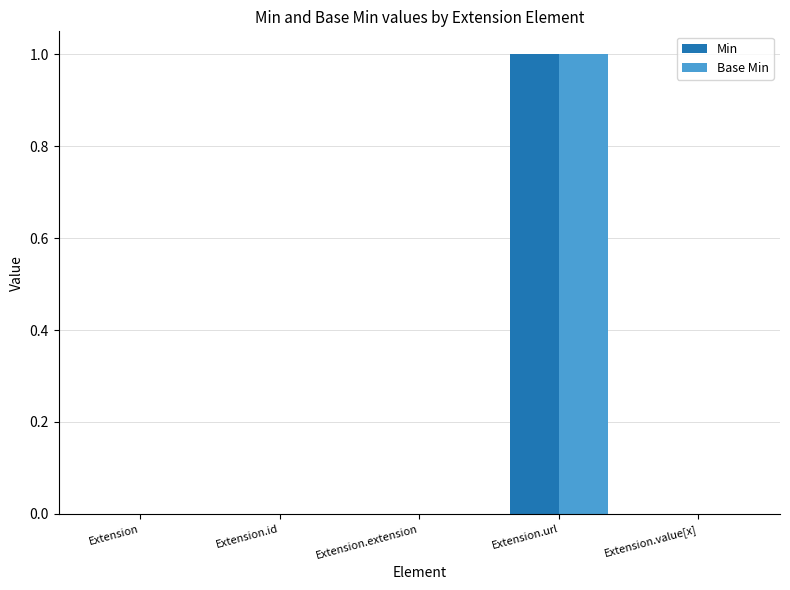

Which label corresponds to the largest value in the chart?

Extension.url